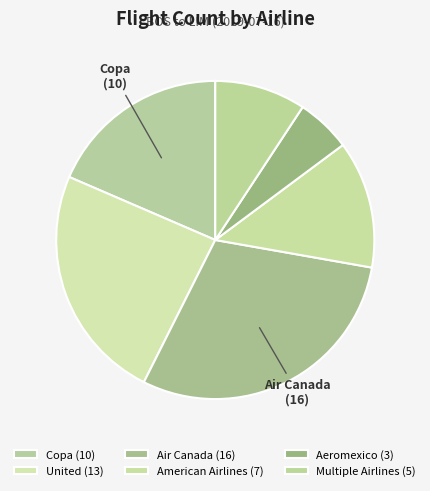

What is the ratio of the value at Copa to the value at Multiple Airlines?

2.0